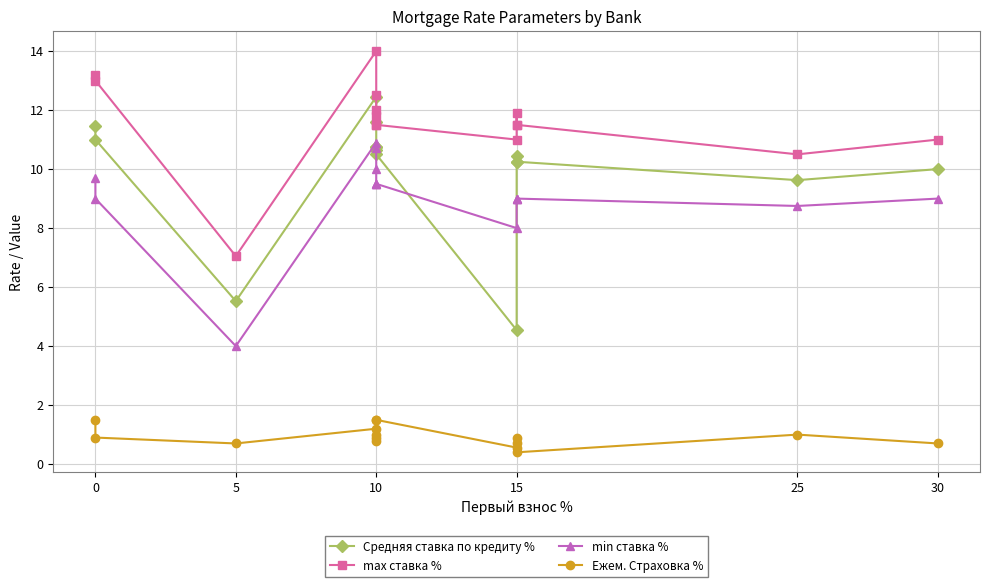

In max ставка %, how many points are higher than both neighbors (excluding endpoints)?

3